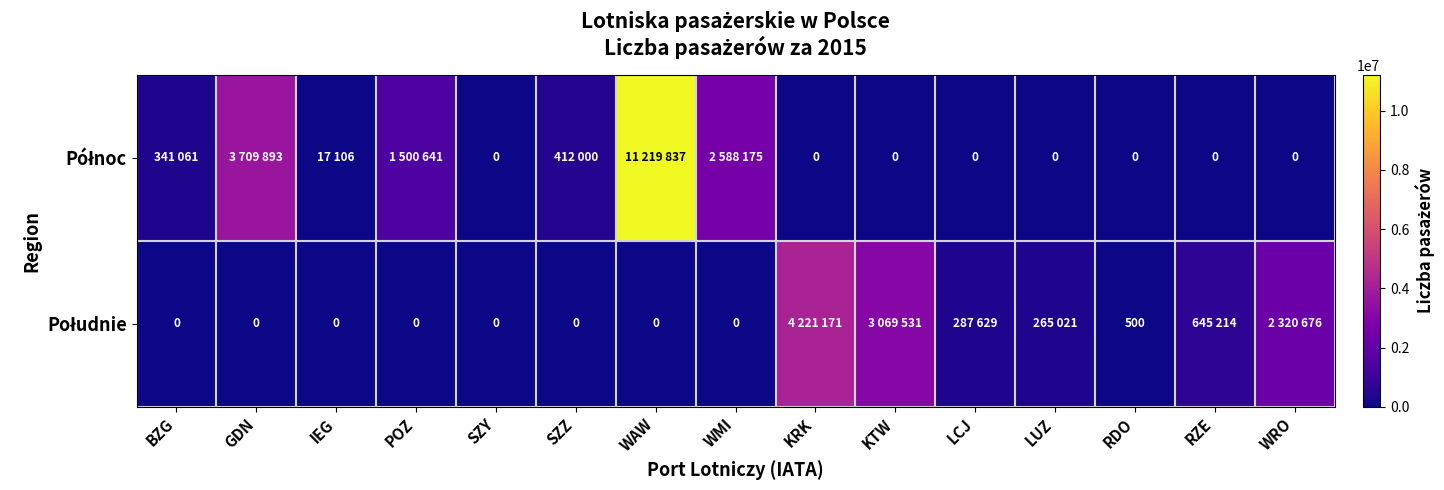

Between BZG and RDO, which is larger?

BZG